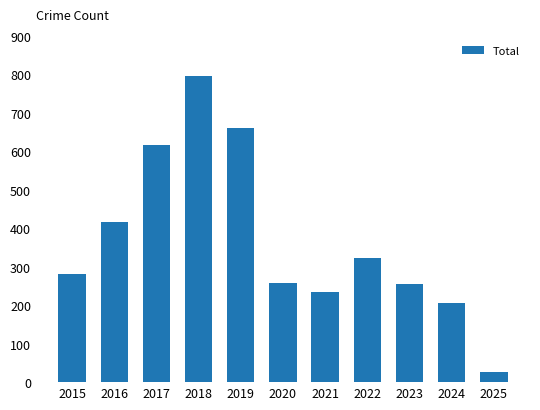

What is the difference between the values at 2024 and 2017?

410